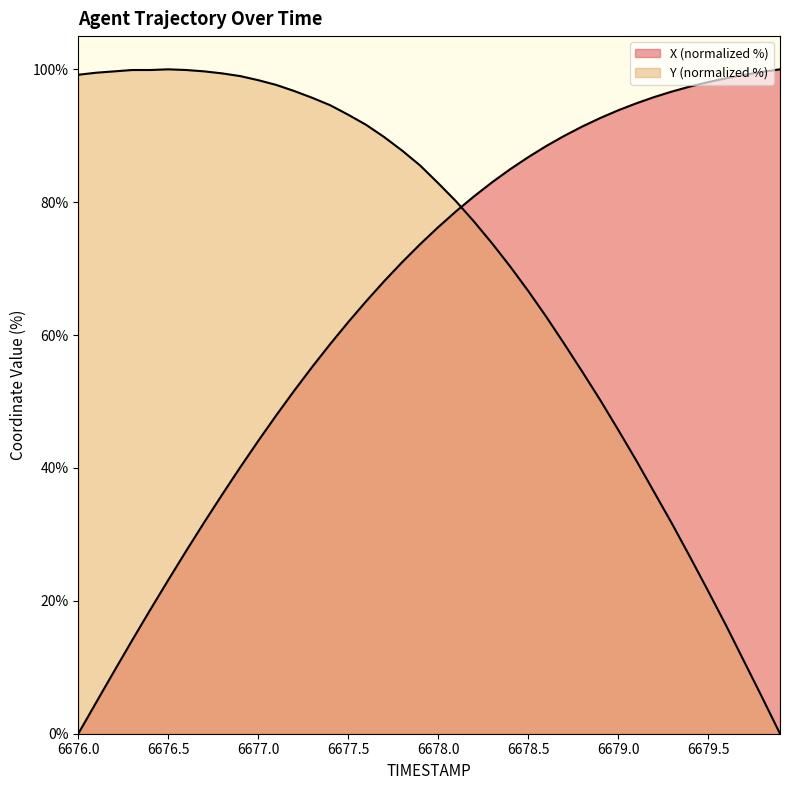

How many data points in Y are less than 85?

20